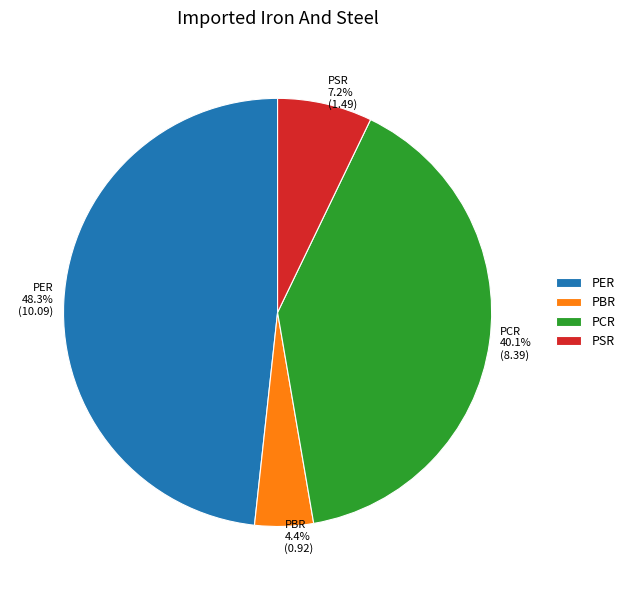

Does PSR represent more than half of the total?

No